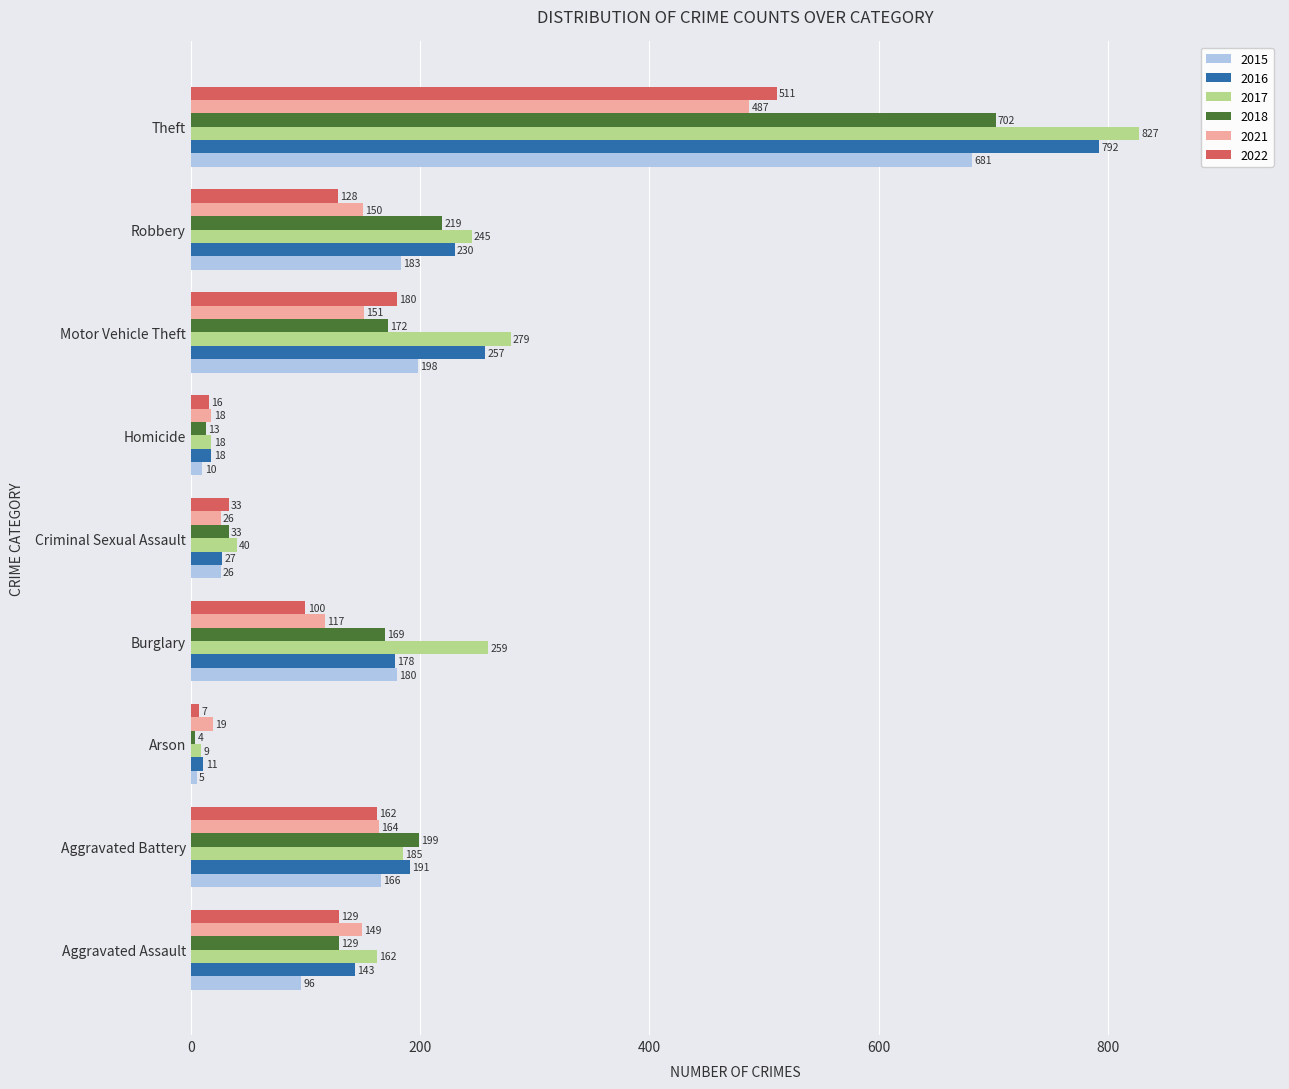

Which series changed the most between Homicide and Robbery?

2017